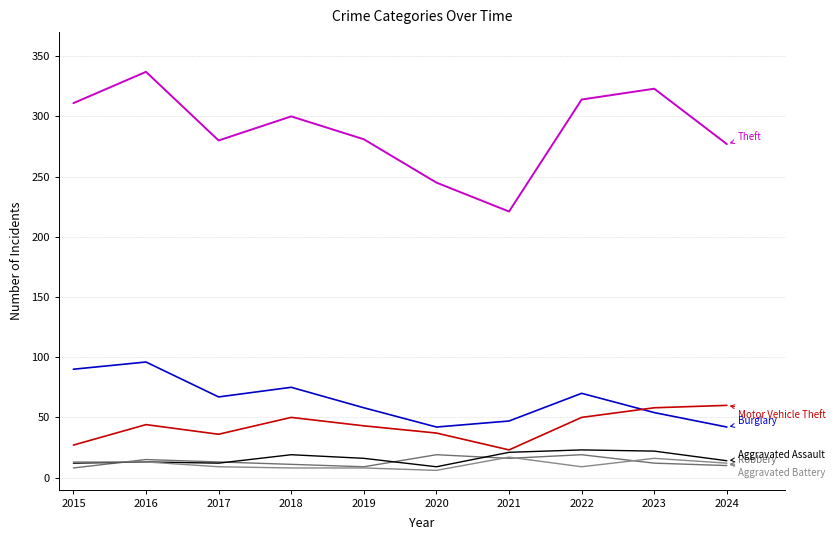

What is the spread (max minus min) of values at 2016?

324